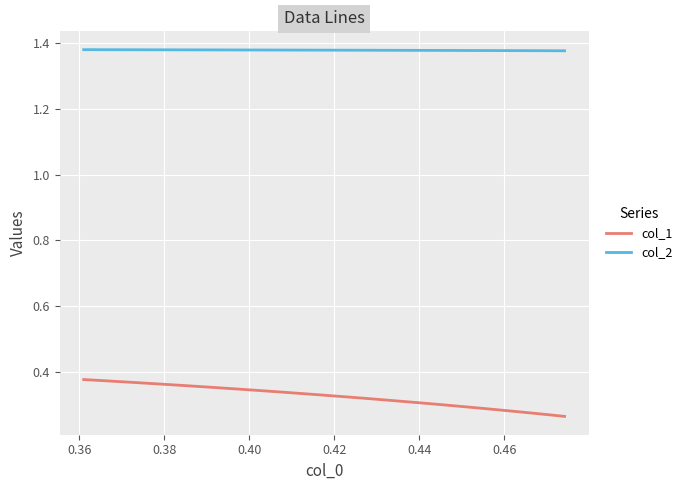

Rank the series by their maximum value, from highest to lowest.

col_2, col_1